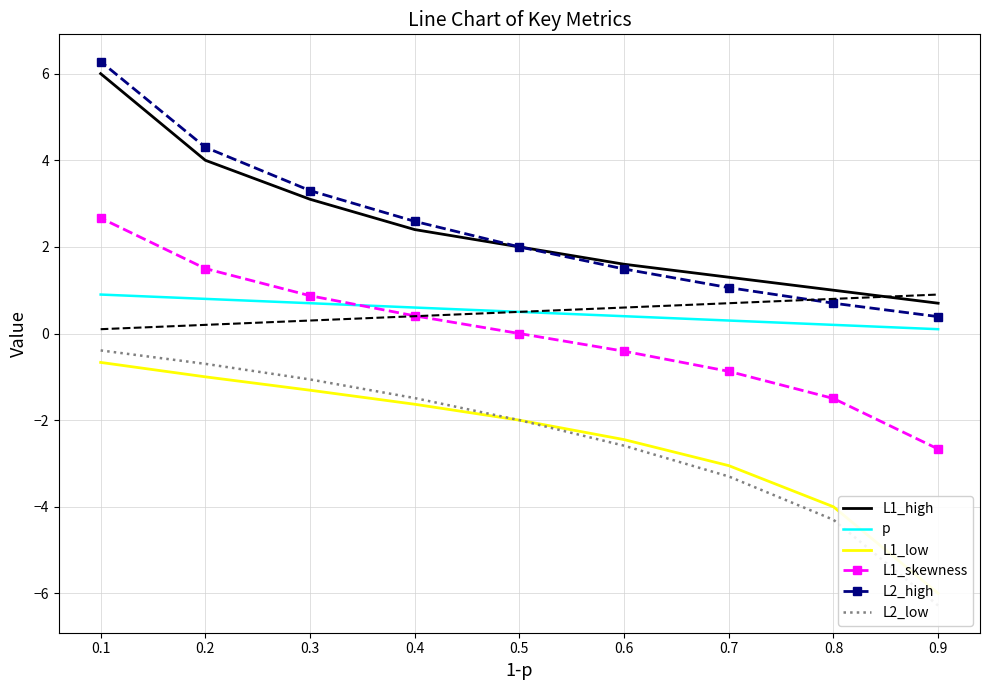

The value of L1_low at 0.3 is -2.2. True or false?

False